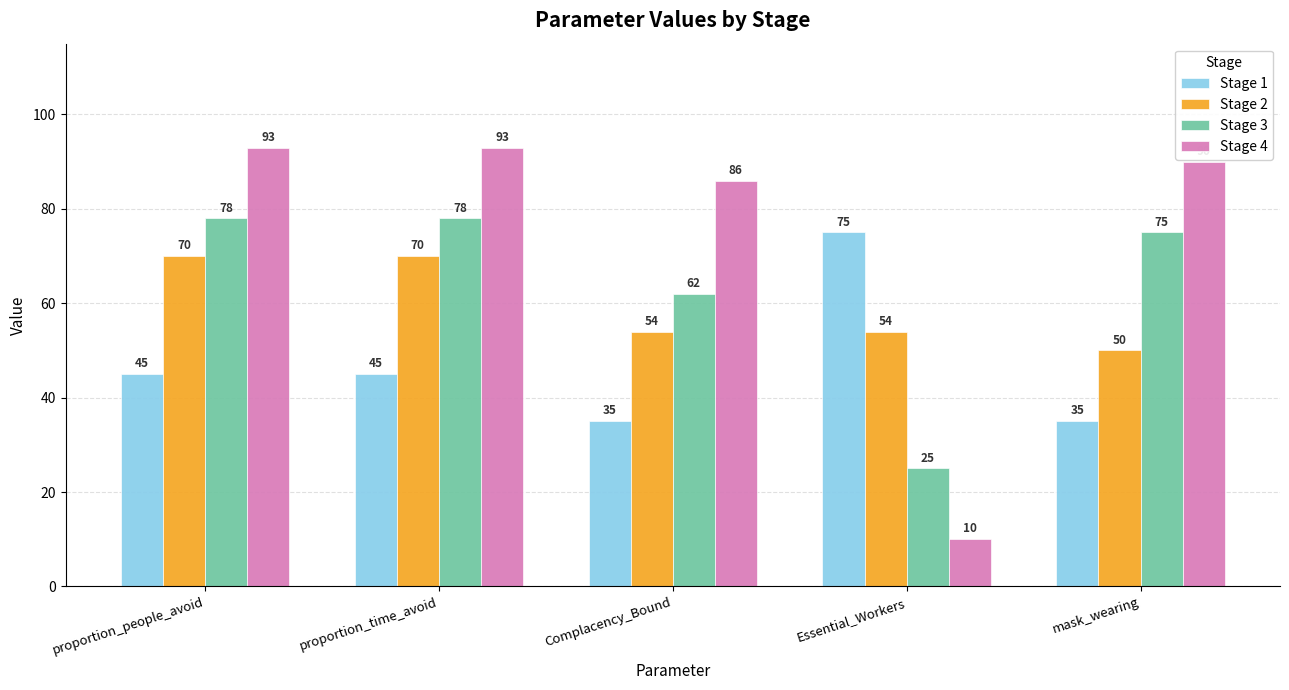

What is the label of the 1st bar from the left?

proportion_people_avoid